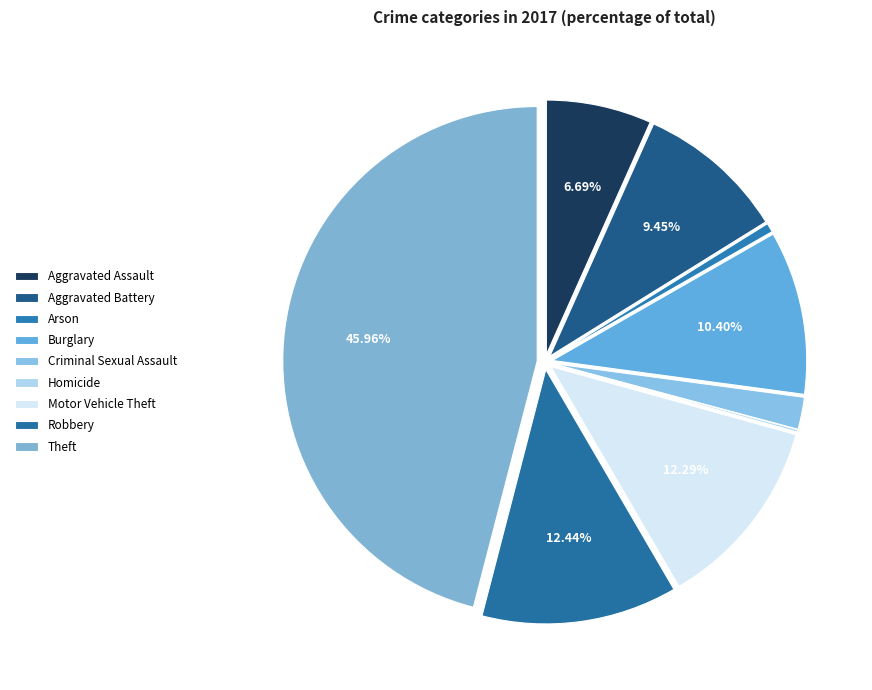

To the nearest percent, what percentage of the pie is Criminal Sexual Assault?

2%